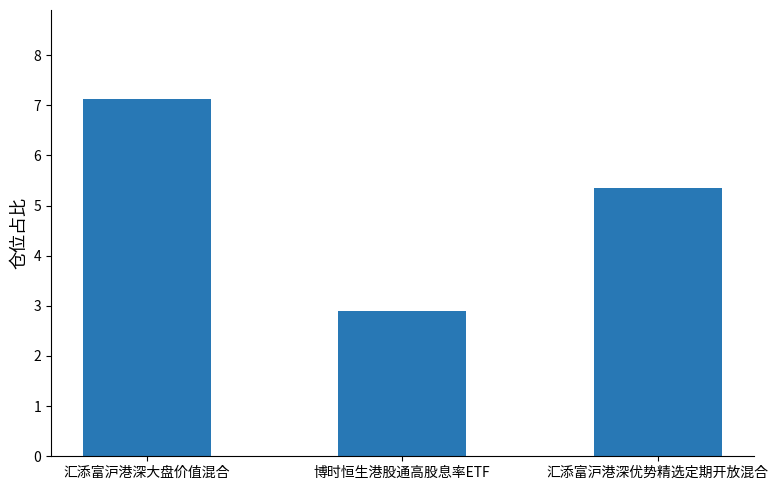

Is it true that the value at 汇添富沪港深大盘价值混合 is 12.2?

False